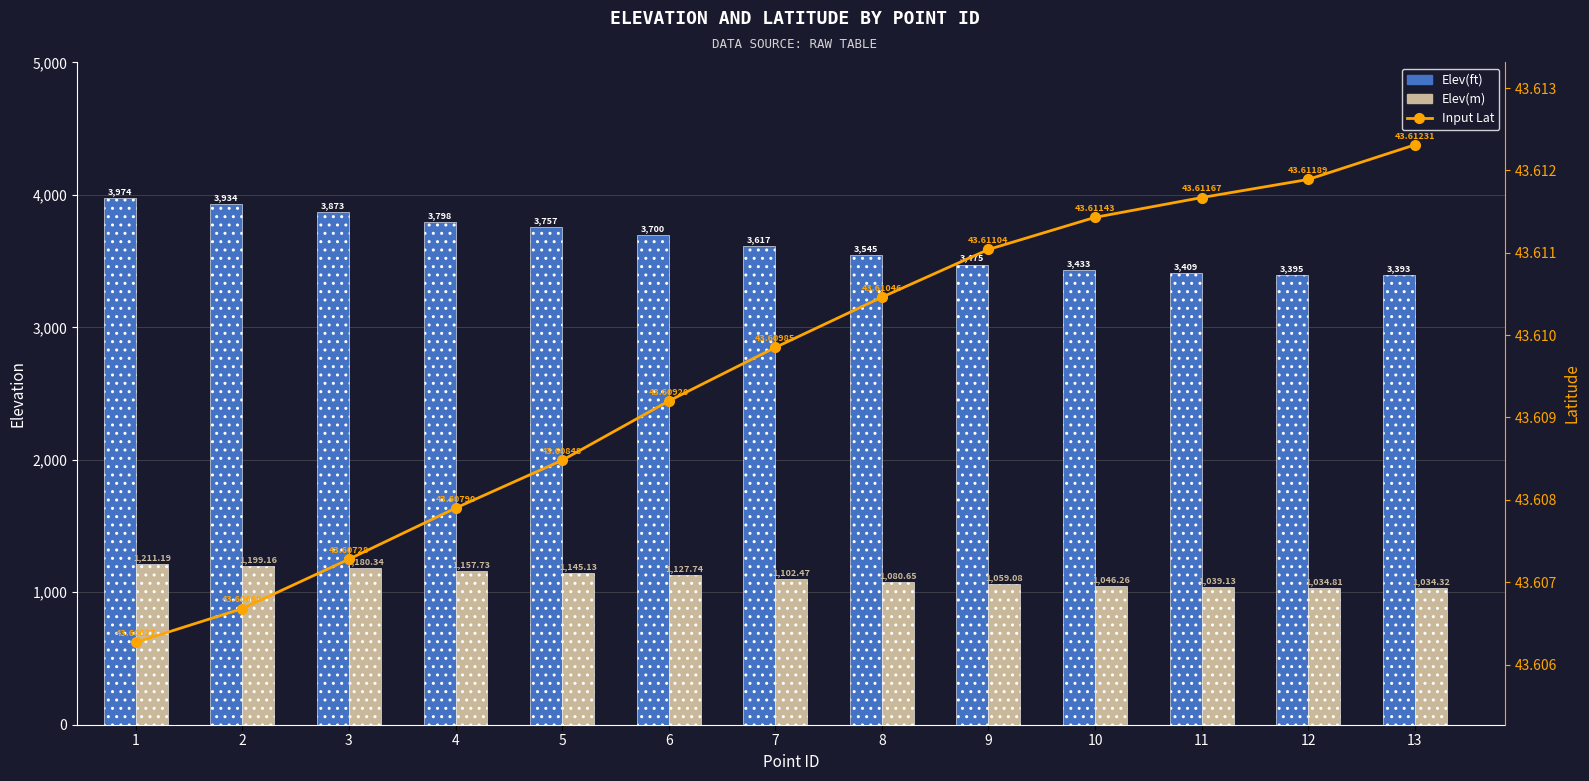

The value of Input Lat at 13 is 43.6. True or false?

True